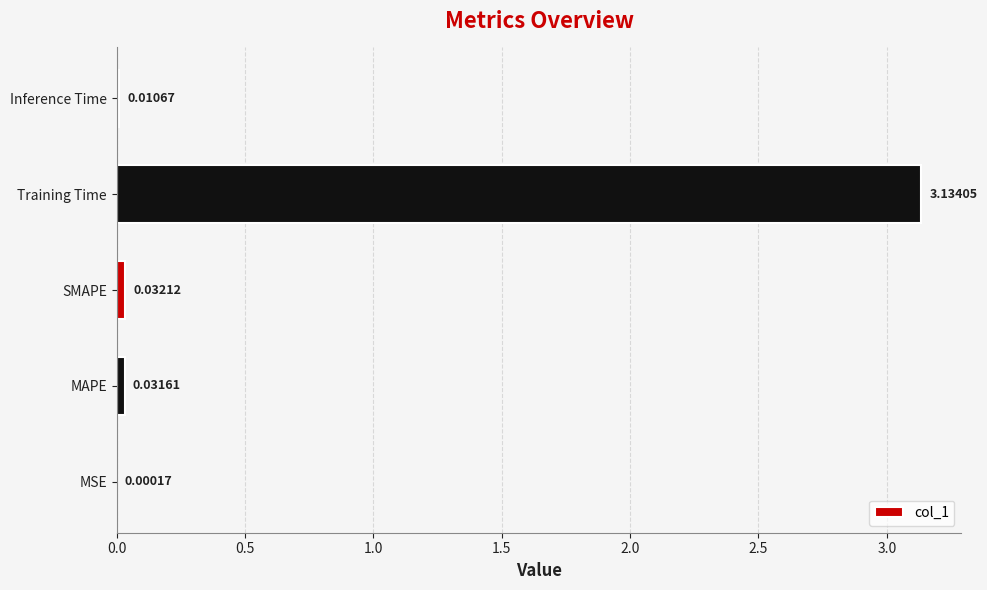

Which has a higher value, Inference Time or SMAPE?

SMAPE